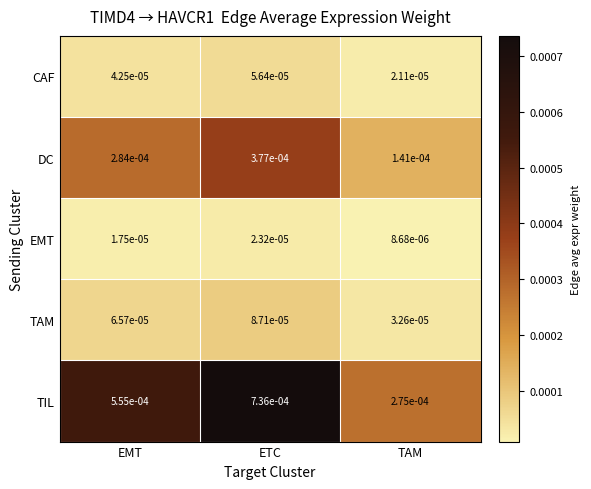

At which category does the chart reach its minimum across all series?

TAM